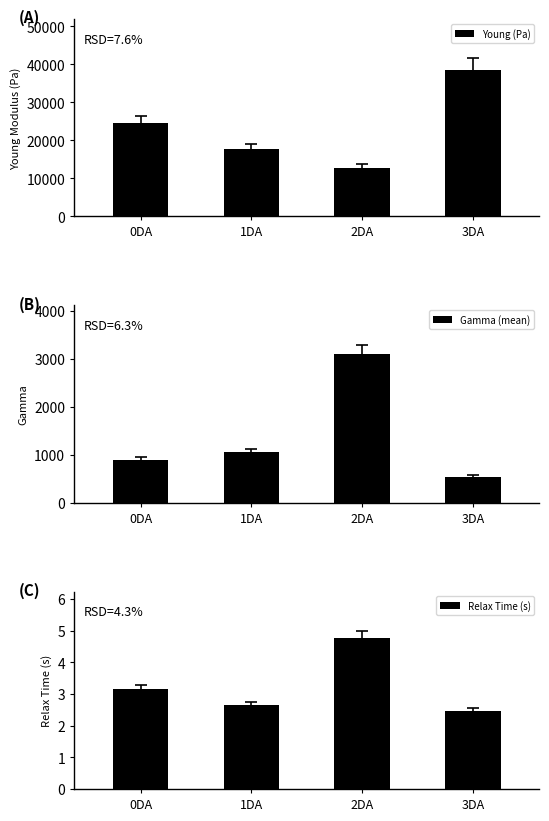

The Relax Time (s) series shows 2.4 at 3DA. True or false?

True